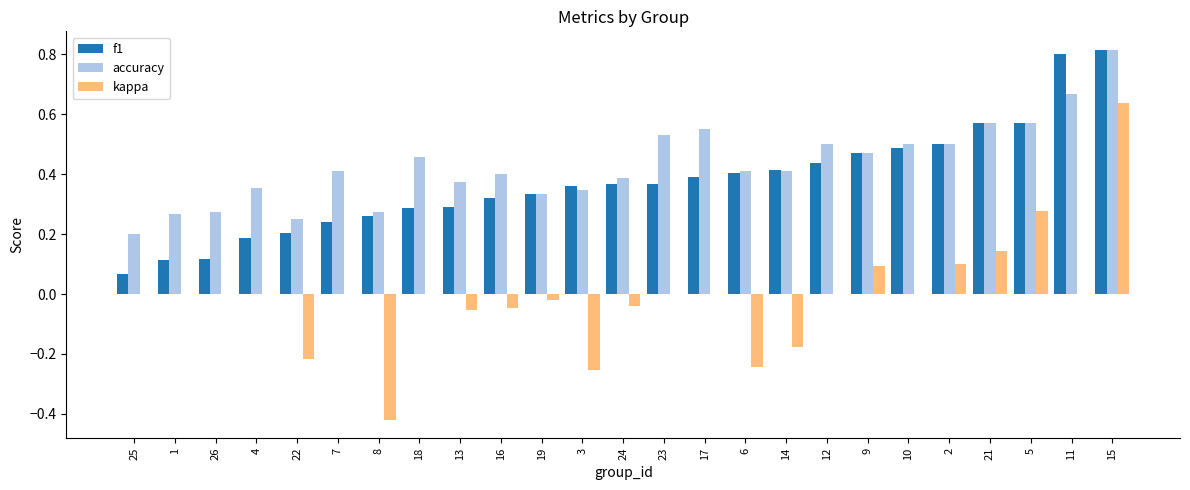

What are all the series names shown in the legend?

f1, accuracy, kappa